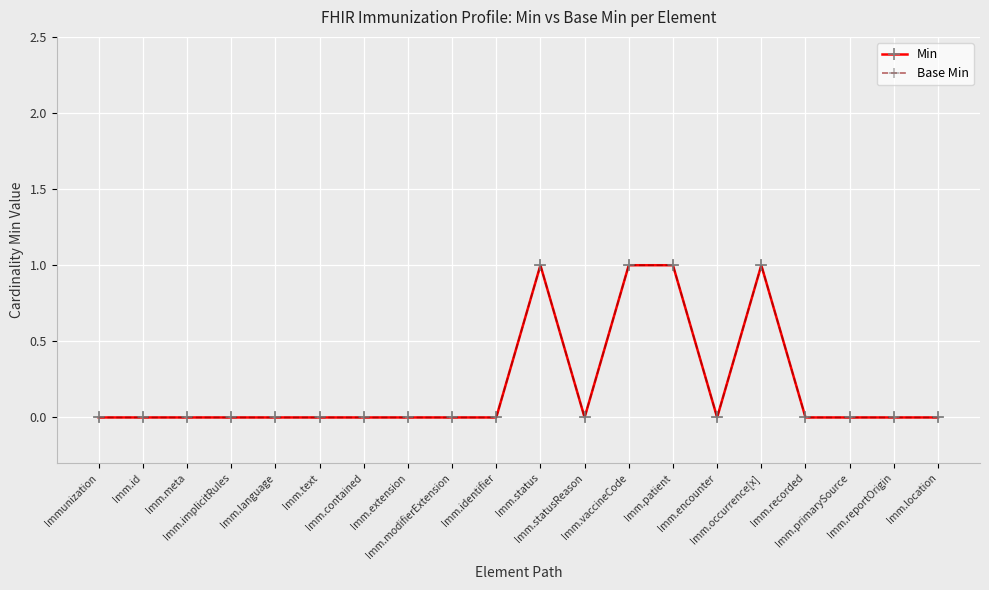

Where is the first local maximum for Base Min?

Imm.status